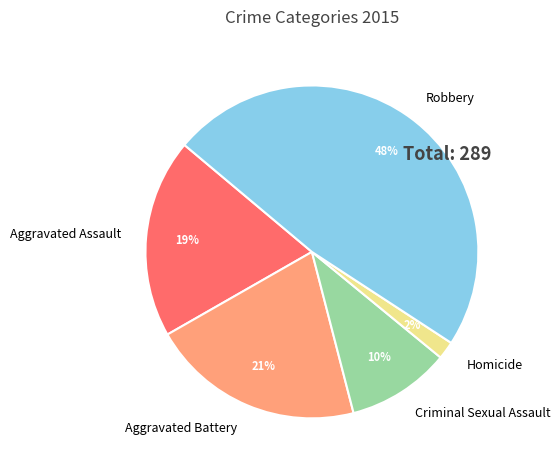

True or false: Criminal Sexual Assault accounts for 21% of the total.

False